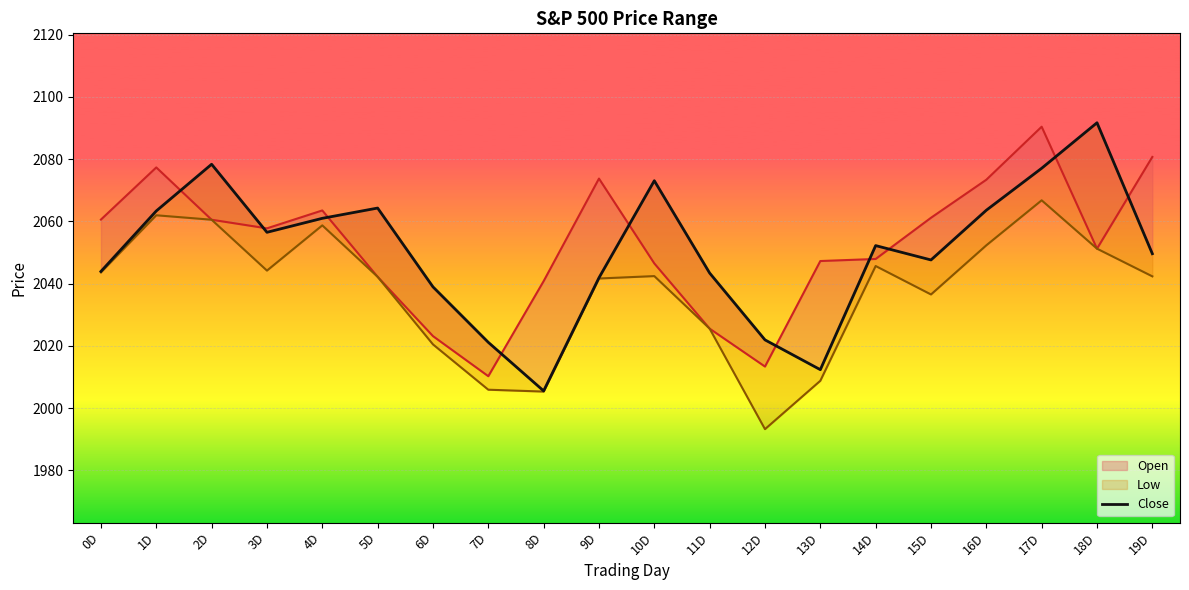

Reading left to right, list all the values displayed in this chart.

2043.9	2063.4	2078.4	2056.5	2061.0	2064.3	2039.0	2021.2	2005.6	2041.9	2073.1	2043.4	2021.9	2012.4	2052.2	2047.6	2063.6	2077.1	2091.7	2049.6